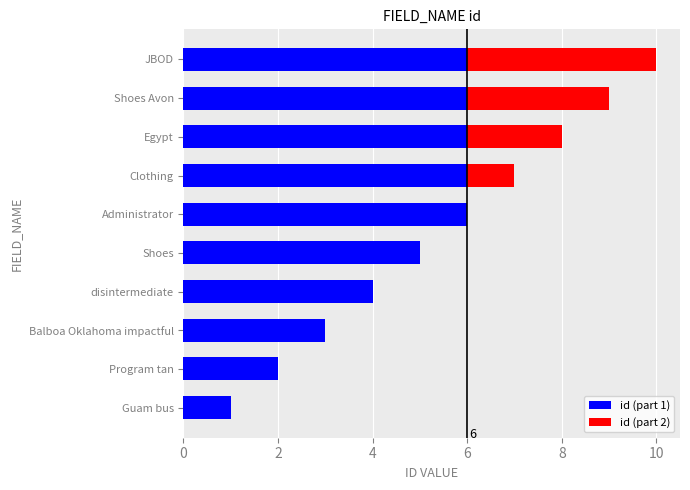

How many data points does each series have?

10